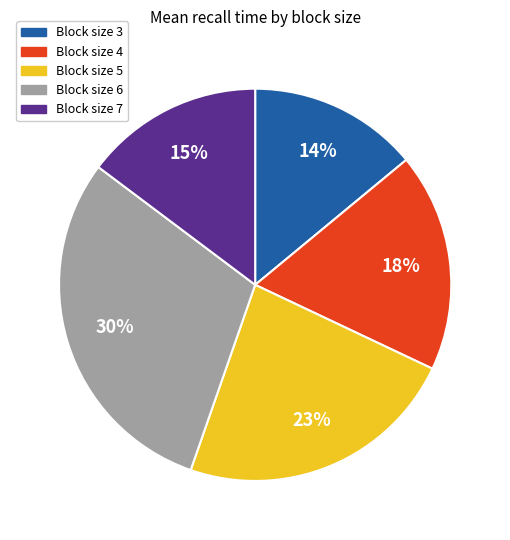

What is the ratio of the value at Block size 3 to the value at Block size 7?

0.9